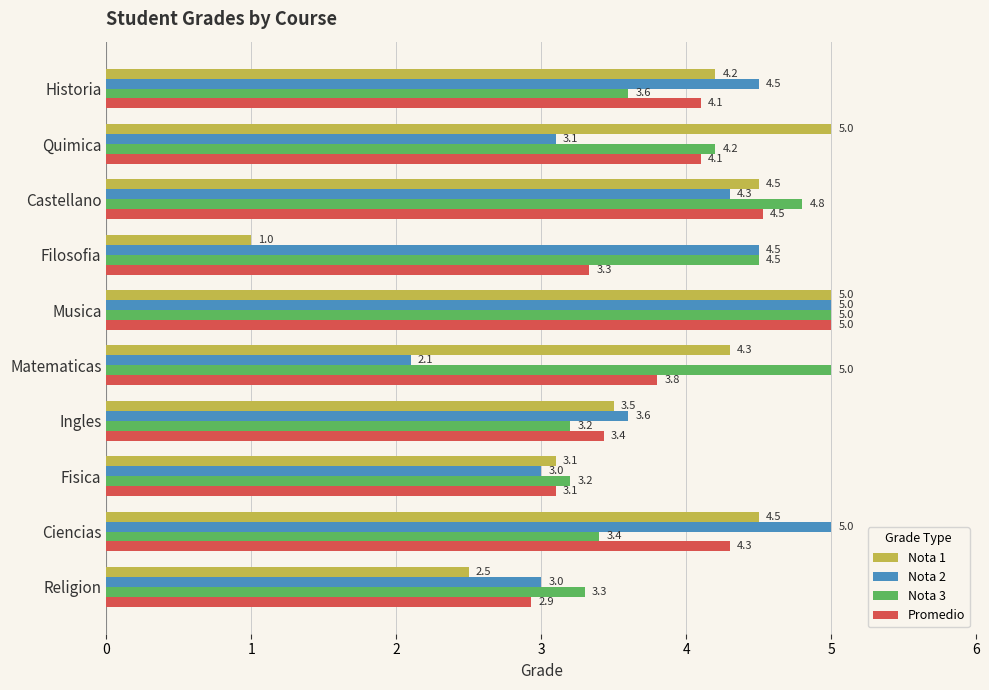

What value does the Promedio series have at Castellano?

4.5